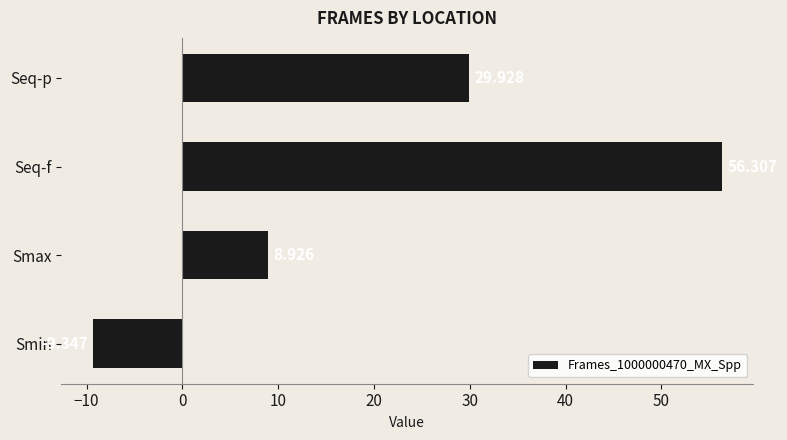

Between Smin and Smax, which is larger?

Smax